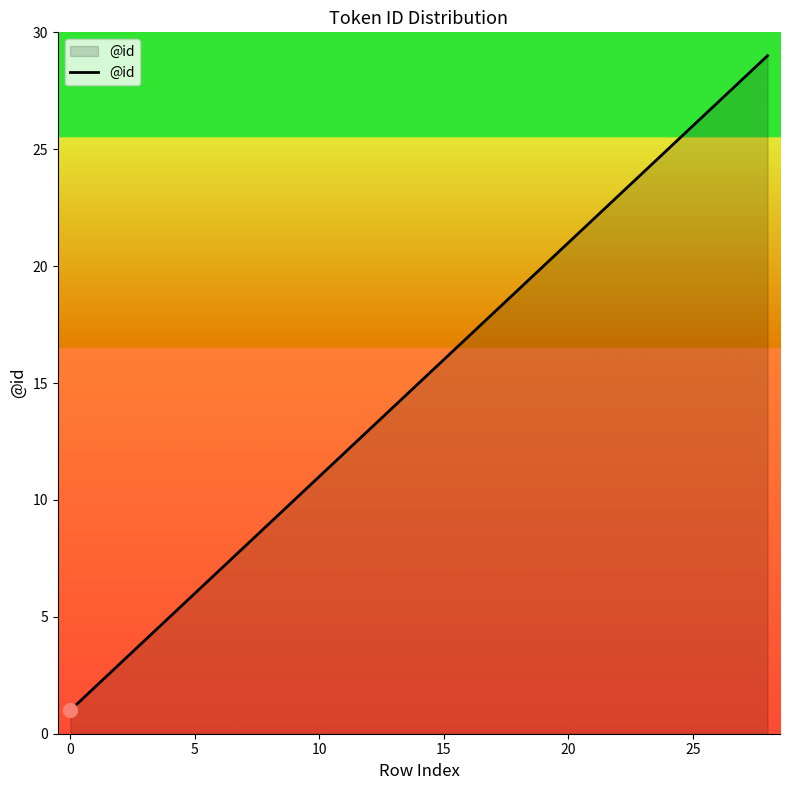

What is the difference between the maximum and minimum values?

28